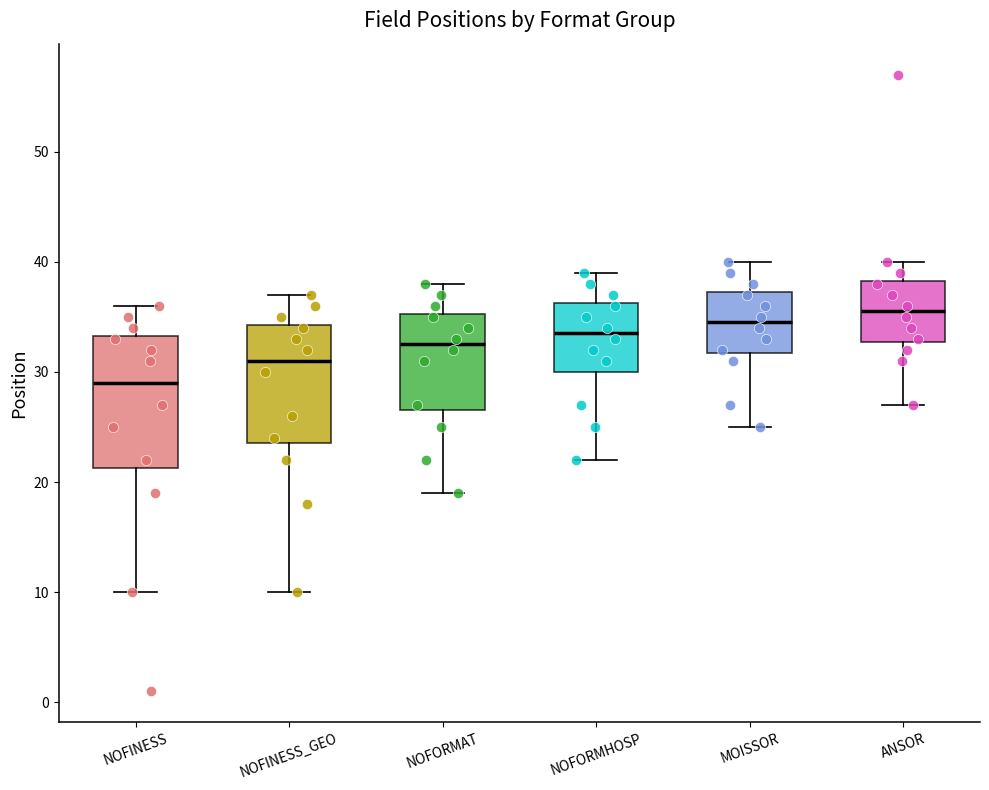

Reading left to right, read every box against the y-axis: the position of its median line, the range the box covers, and the ends of its whiskers. The values are not printed on the chart, so give them approximately, as read against the axis.

NOFINESS: median 29, box 21 to 33, whiskers 10 to 36
NOFINESS_GEO: median 31, box 24 to 34, whiskers 10 to 37
NOFORMAT: median 33, box 27 to 35, whiskers 19 to 38
NOFORMHOSP: median 34, box 30 to 36, whiskers 22 to 39
MOISSOR: median 35, box 32 to 37, whiskers 25 to 40
ANSOR: median 36, box 33 to 38, whiskers 27 to 40